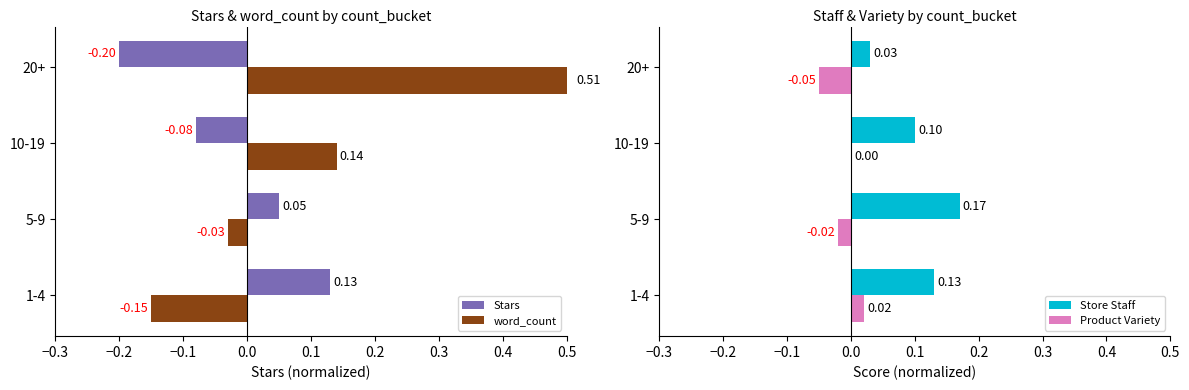

How many data points does each series have?

4